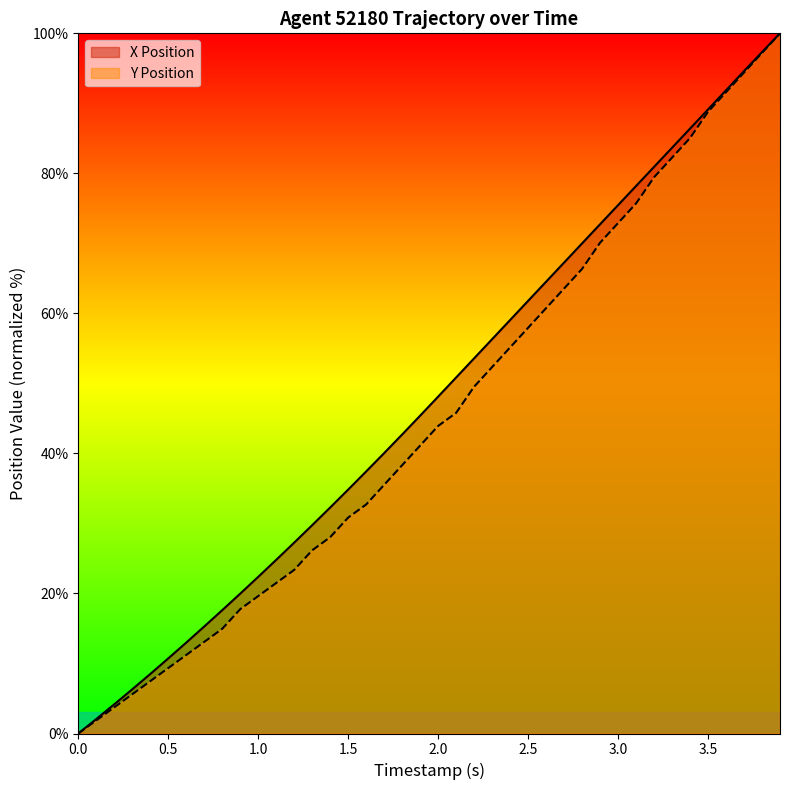

The X Position series shows 10.7 at 0.5. True or false?

True